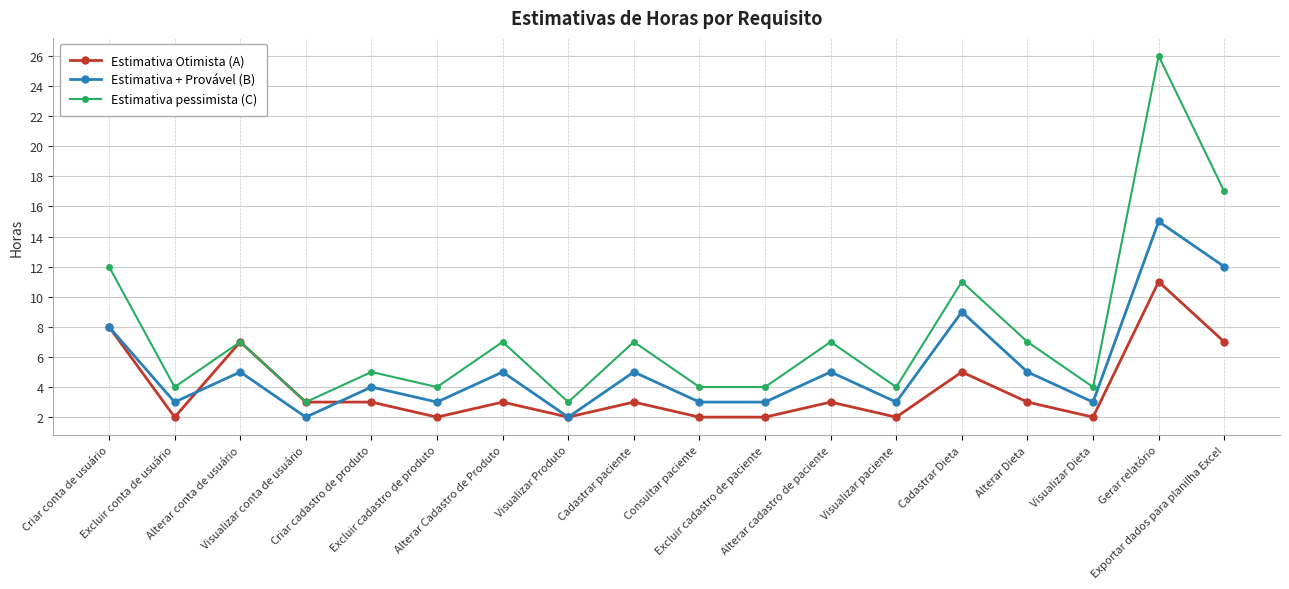

Count the number of data series in this chart.

3